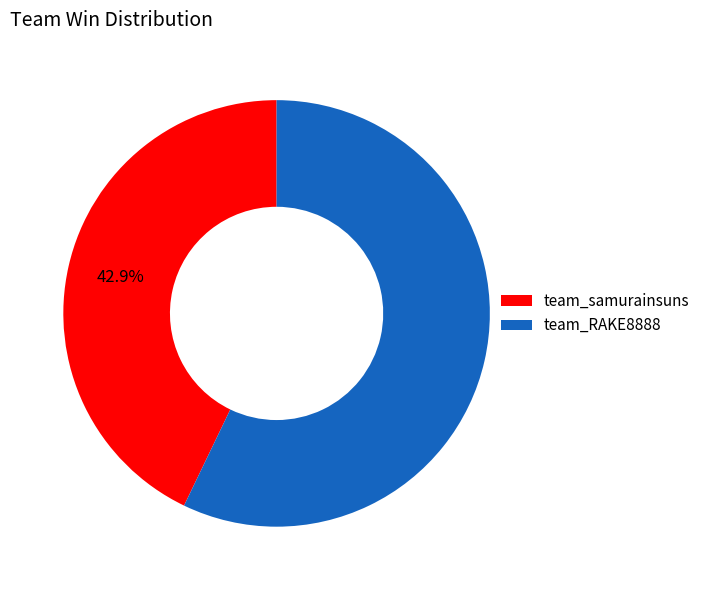

The team_samurainsuns slice represents 50% of the pie. True or false?

False